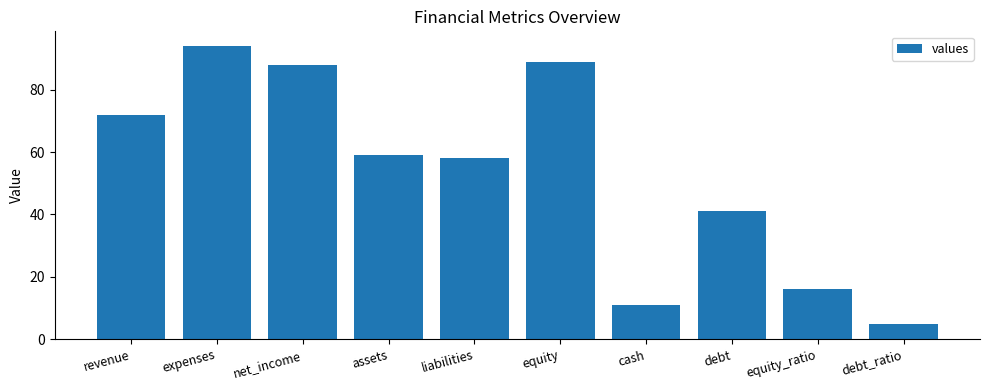

Between cash and debt, which is larger?

debt